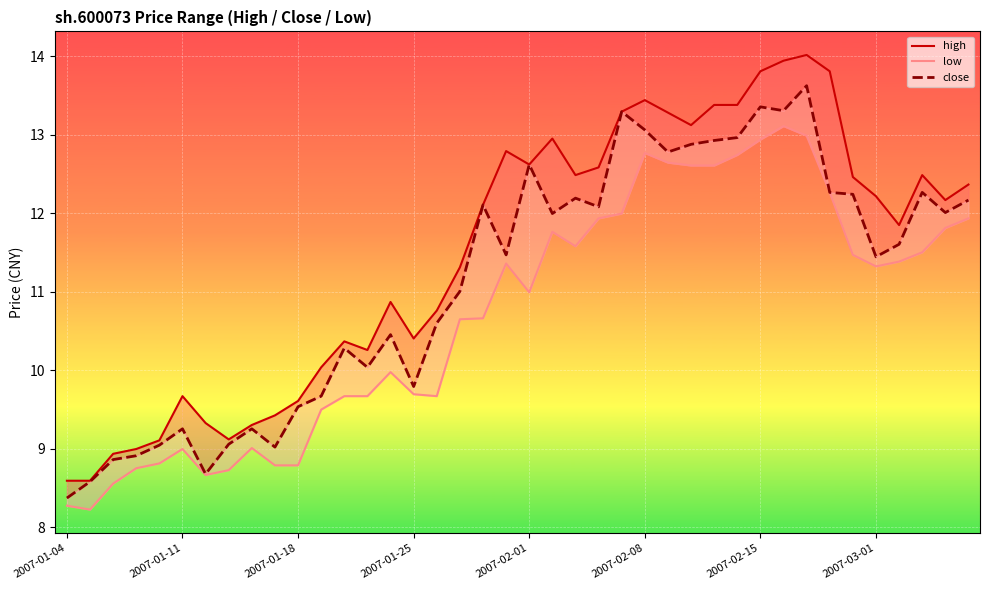

Is this an area chart (filled region under the line)?

No